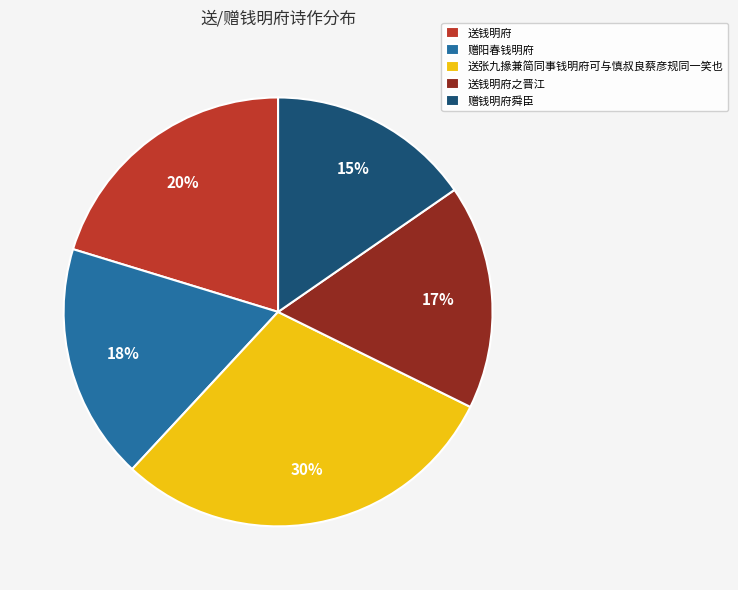

Combined, do 送钱明府之晋江 and 赠钱明府舜臣 account for over 50%?

No